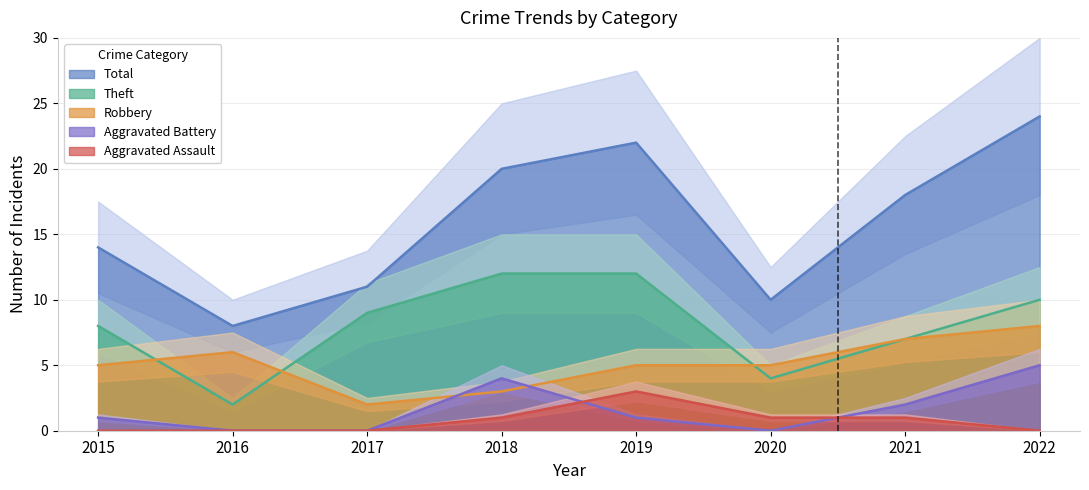

What are all the series names shown in the legend?

Robbery, Theft, Aggravated Battery, Aggravated Assault, Total